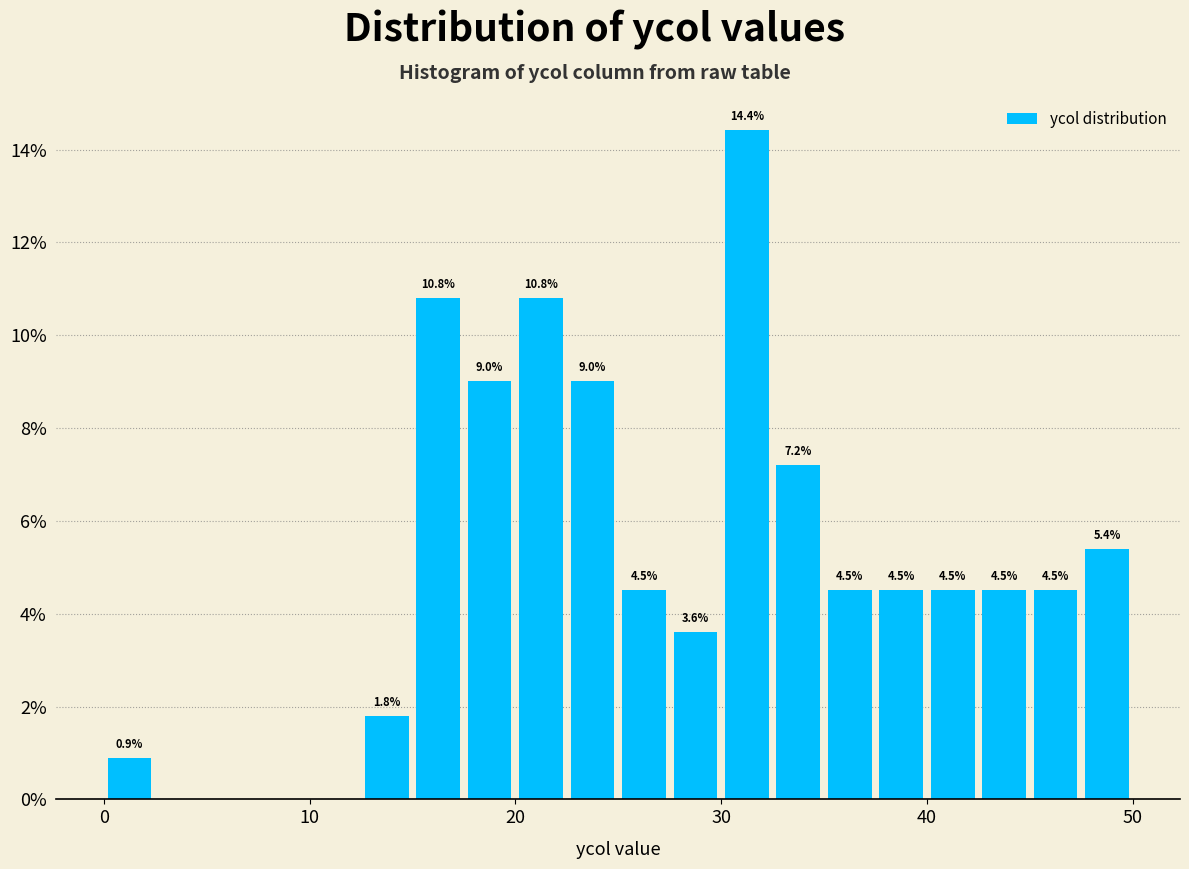

Read against the x-axis, roughly where is the centre of the tallest bar?

31